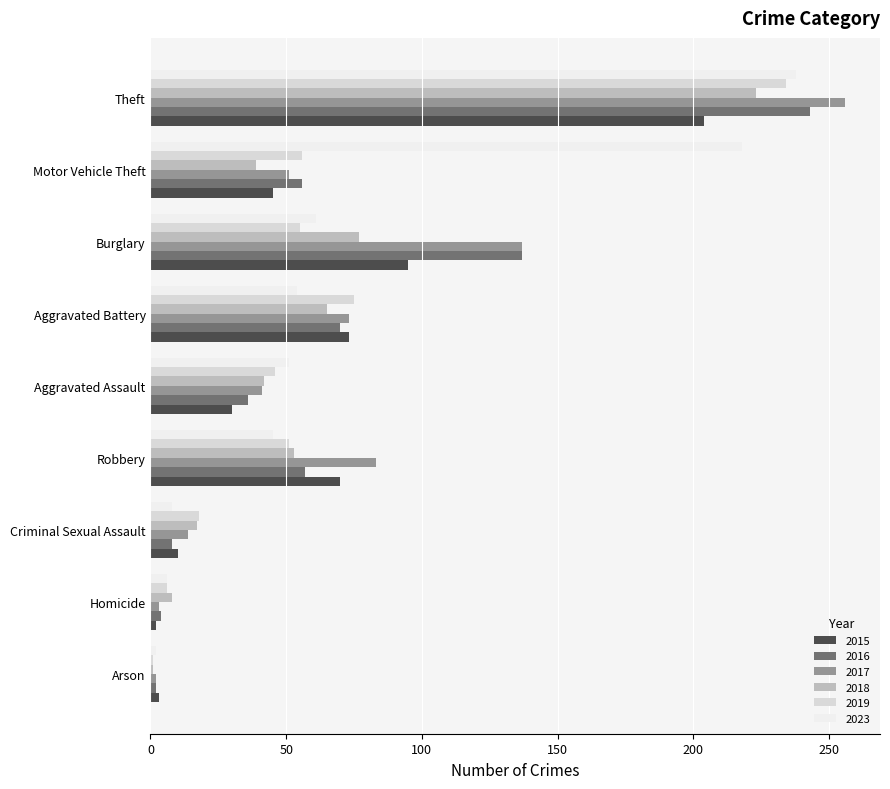

What is the average value of the 2023 series?

76